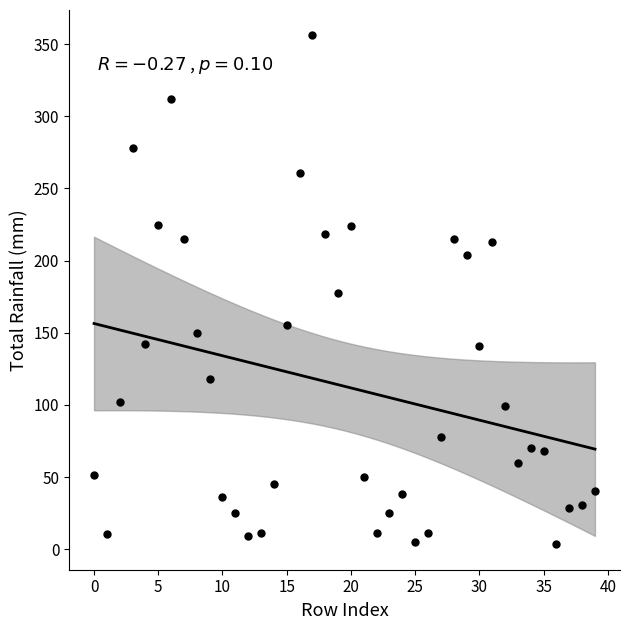

What is the range of Y values (max minus min)?

352.6